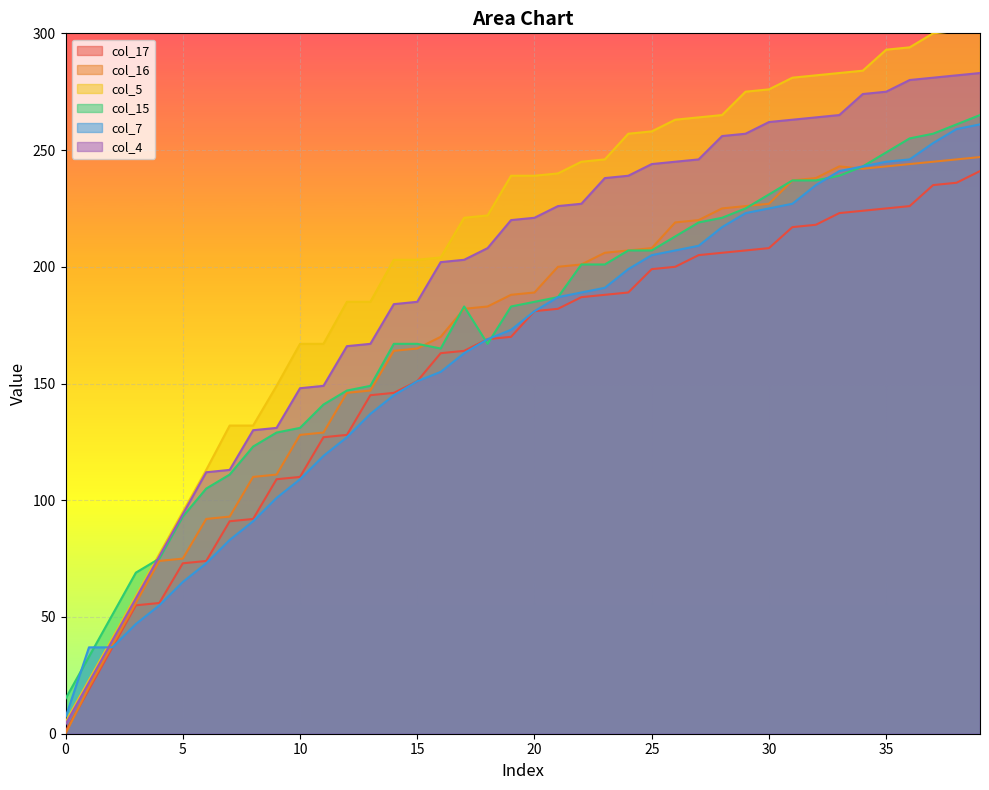

True or false: col_5 and col_16 intersect in this chart.

False